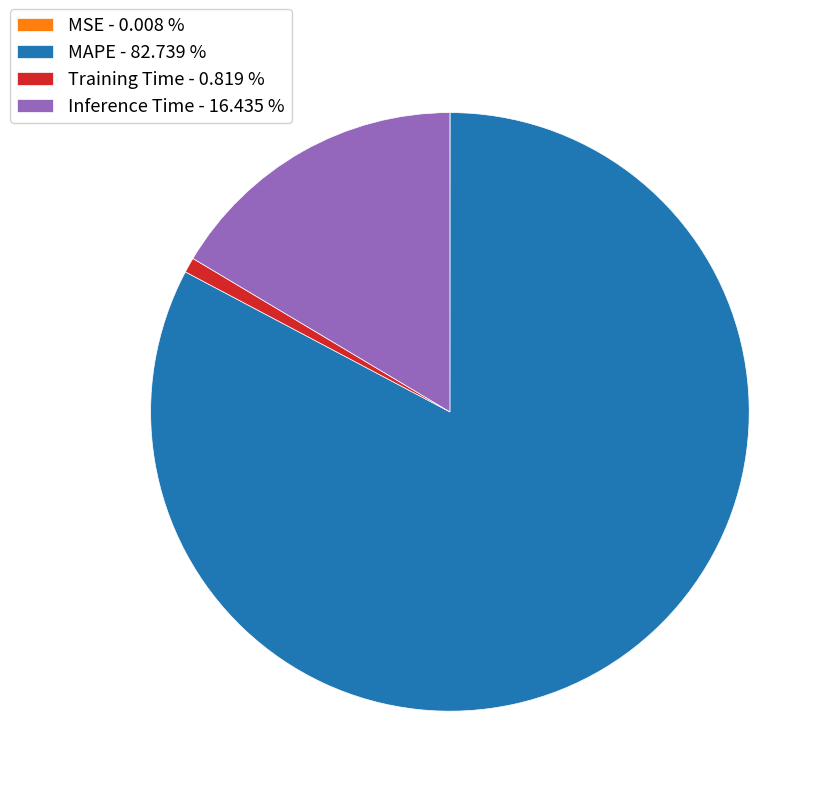

Is the sum of Training Time - 0.819 % and Inference Time - 16.435 % greater than half?

No